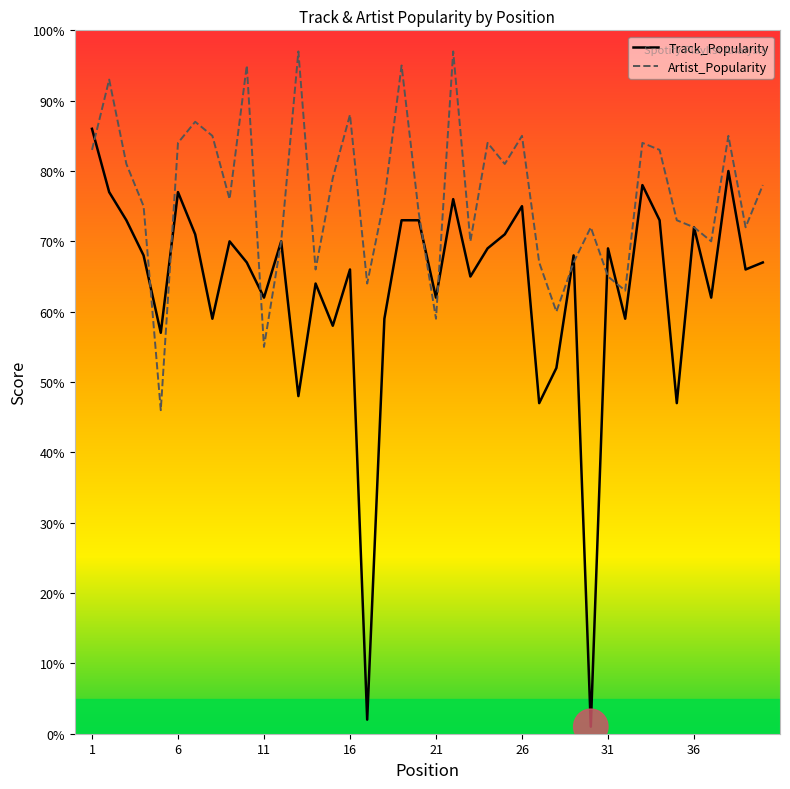

What is the greatest value displayed?

97